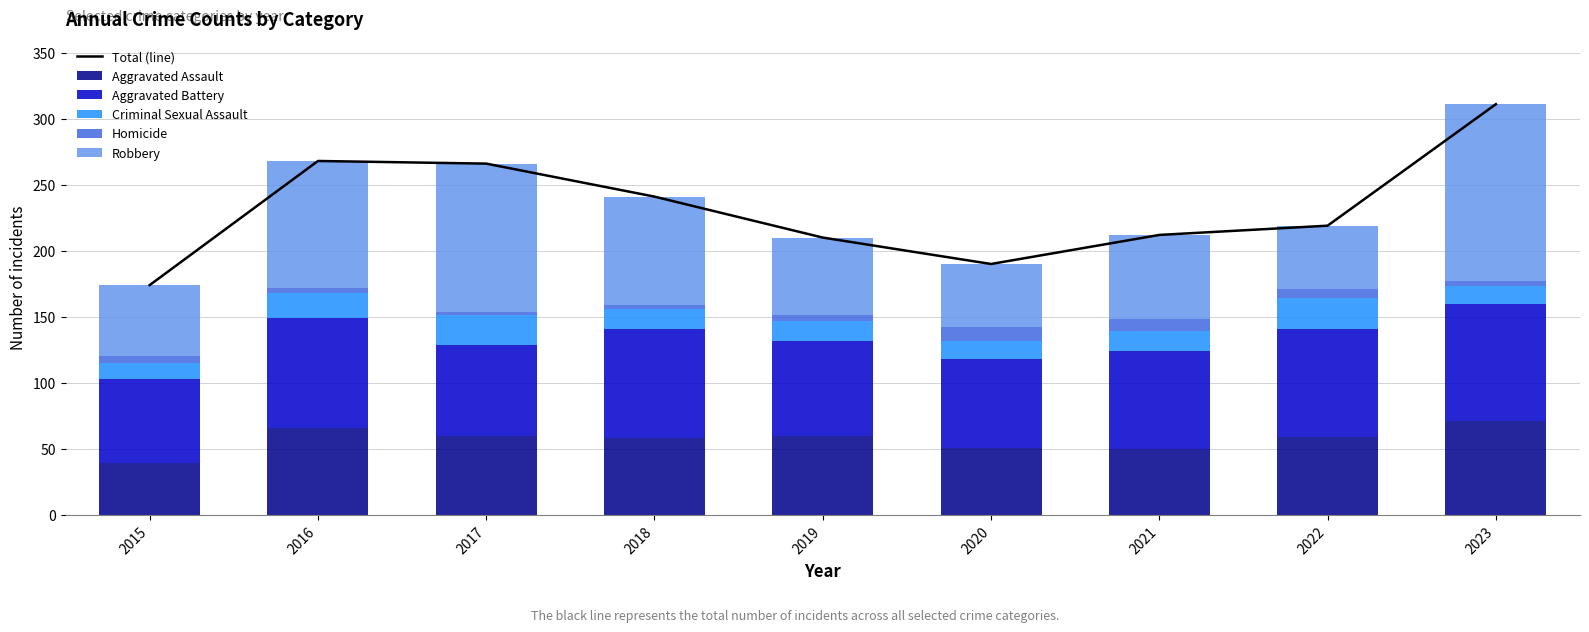

At which category is the sum across all series the highest?

2023